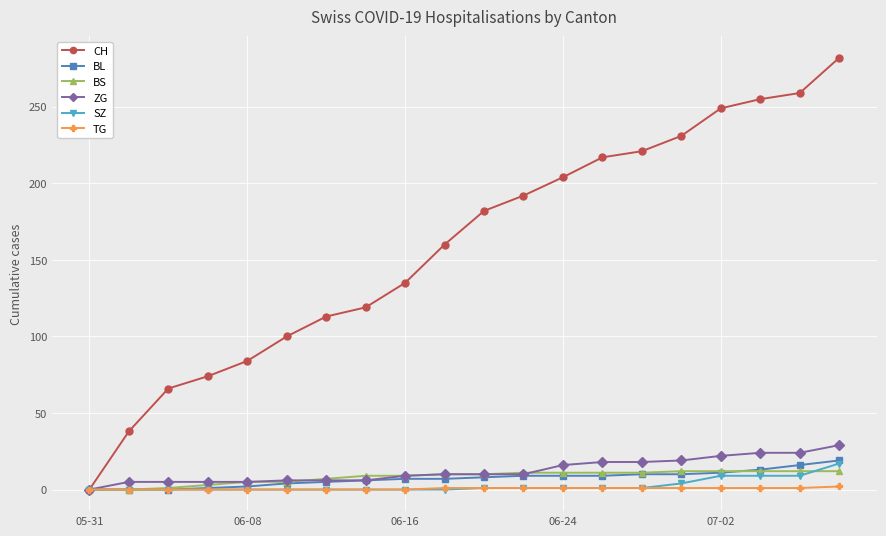

What is the maximum value for CH?

282